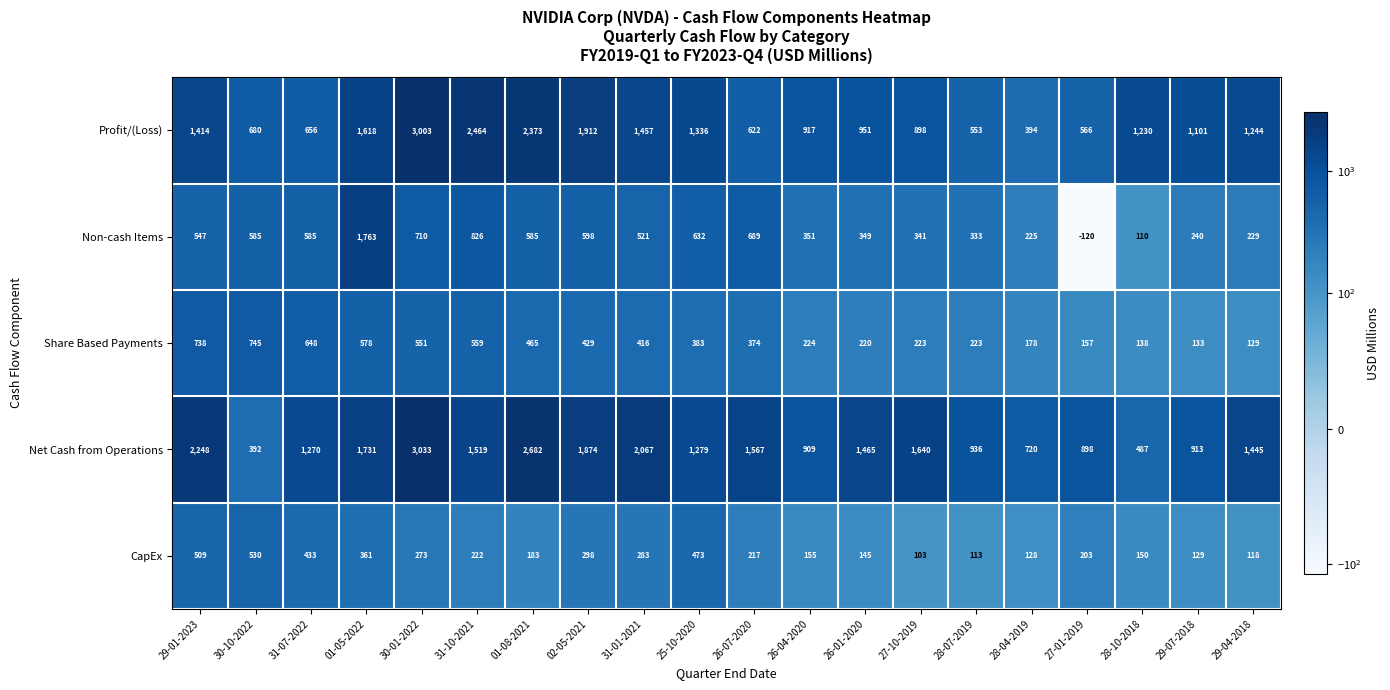

How many categories are shown in the chart?

20